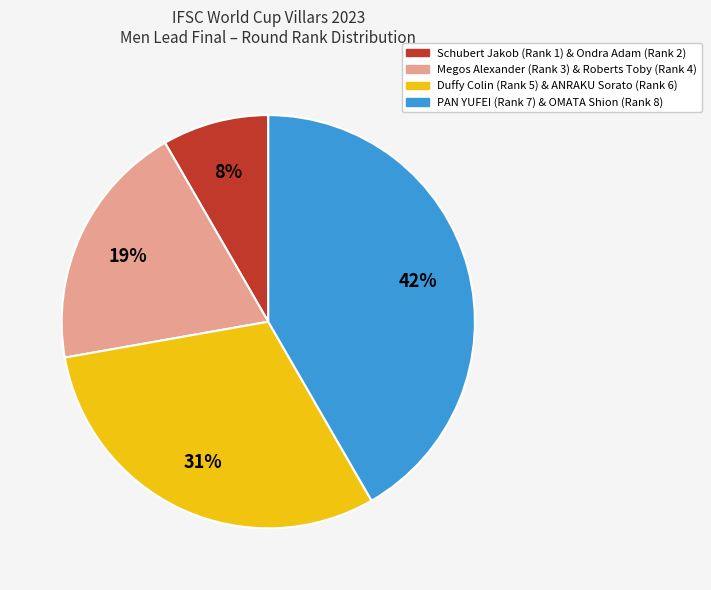

Is there any slice that represents more than half of the pie?

No